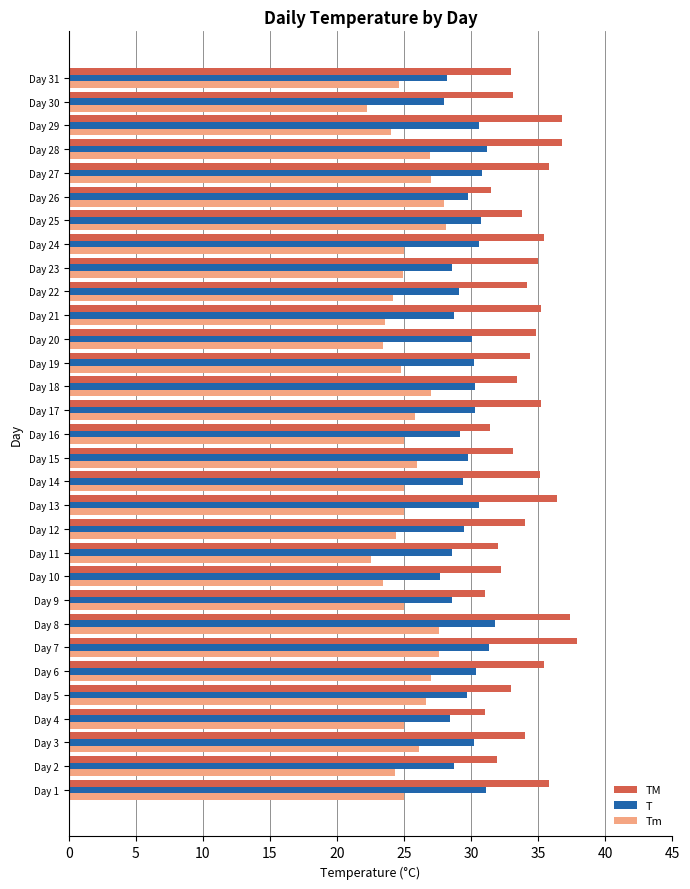

The Tm series shows 22.2 at Day 30. True or false?

True